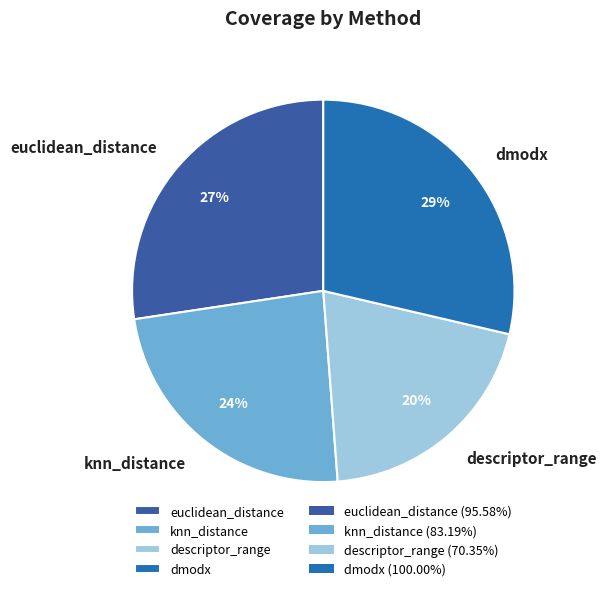

To the nearest percent, what is the combined percentage of euclidean_distance and knn_distance?

51%